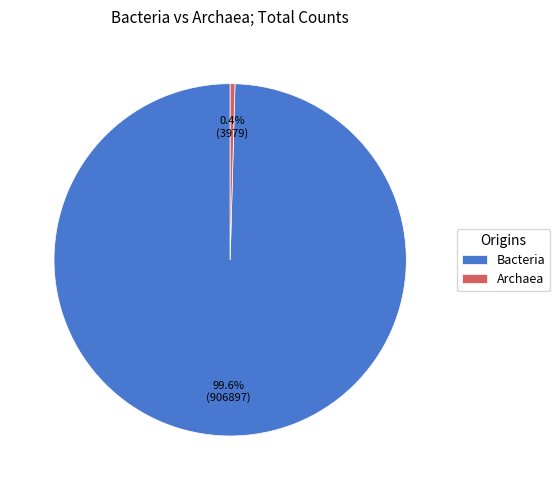

What is the total percentage of Bacteria and Archaea?

100.0%